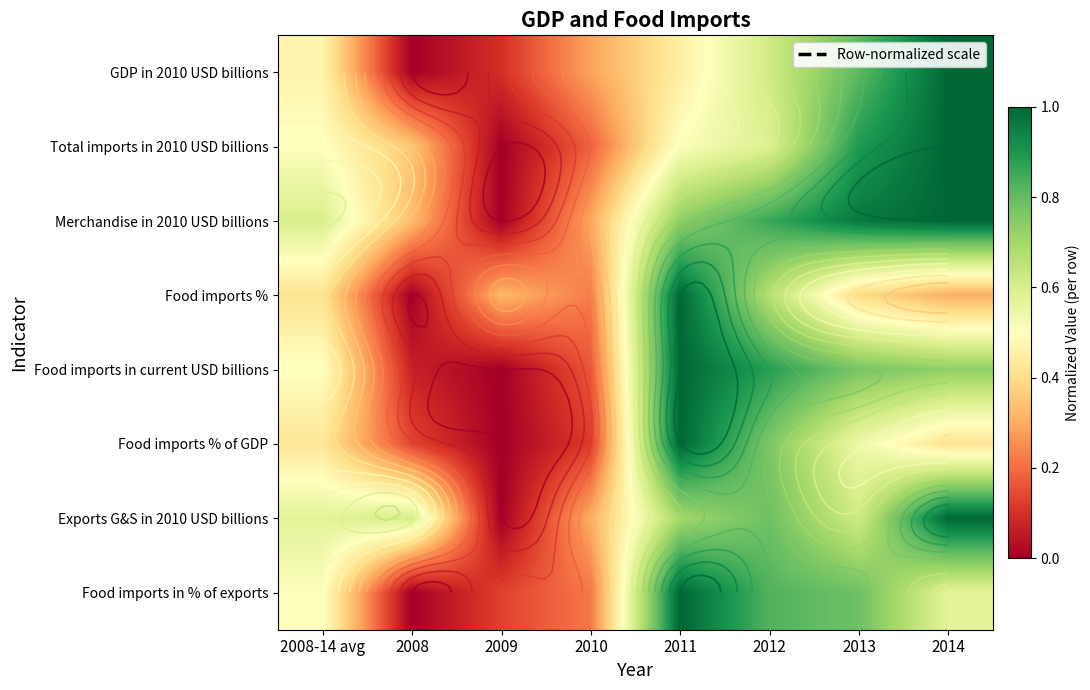

Rank the series at 2011 from highest to lowest value.

Food imports %, Food imports in current USD billions, Food imports % of GDP, Food imports in % of exports, Merchandise in 2010 USD billions, Exports G&S in 2010 USD billions, Total imports in 2010 USD billions, GDP in 2010 USD billions